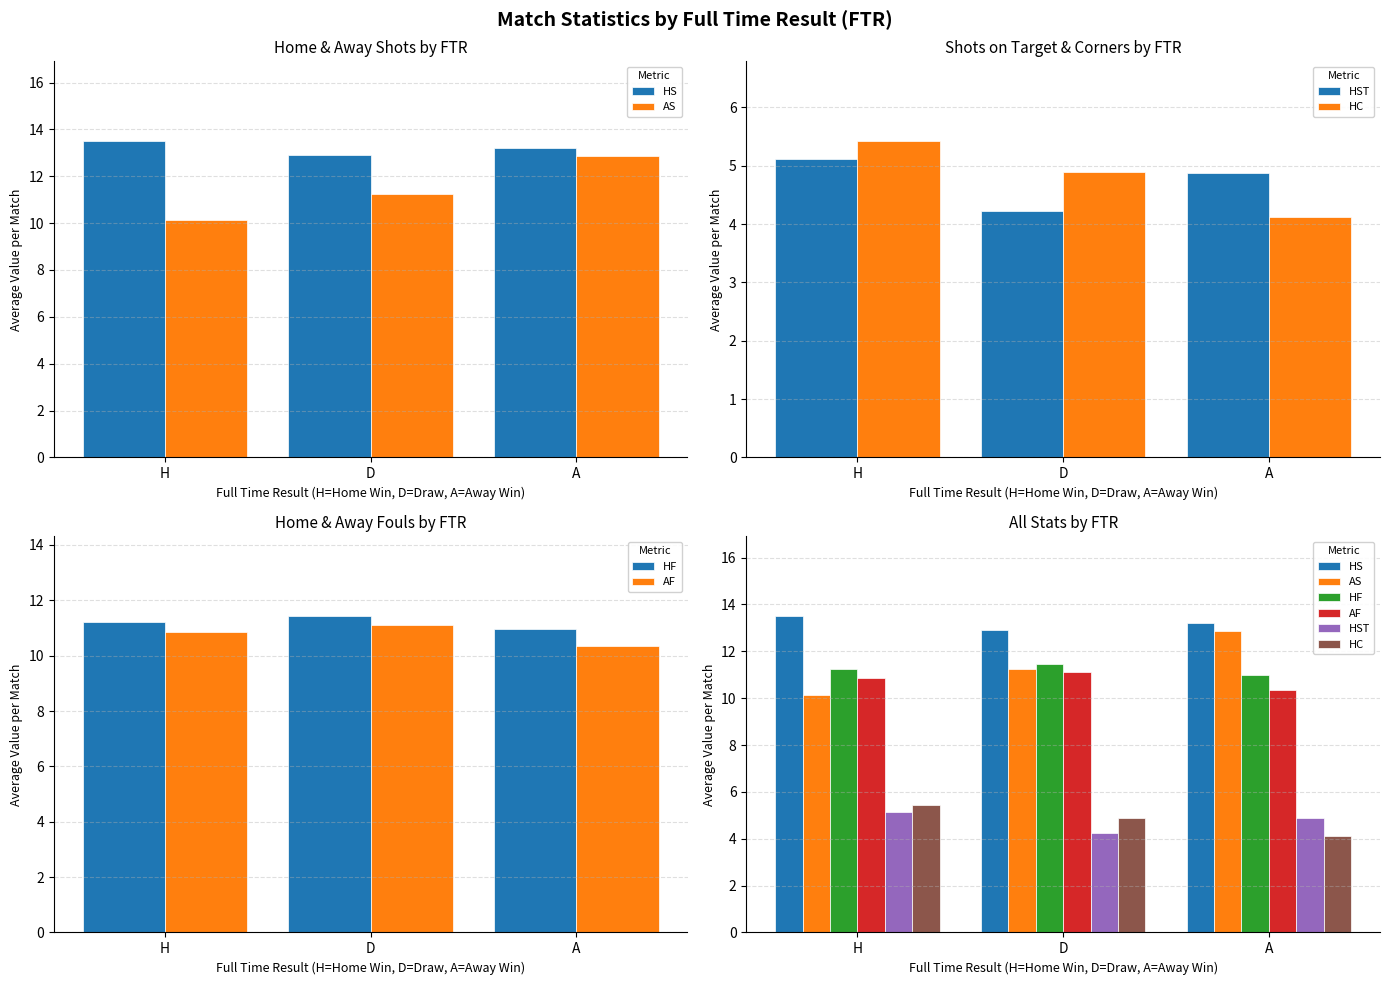

Reading left to right, what are all the values shown in this chart?

HS: 13.5	12.9	13.2
AS: 10.1	11.2	12.9
HST: 5.1	4.2	4.9
HC: 5.4	4.9	4.1
HF: 11.2	11.5	11.0
AF: 10.9	11.1	10.3